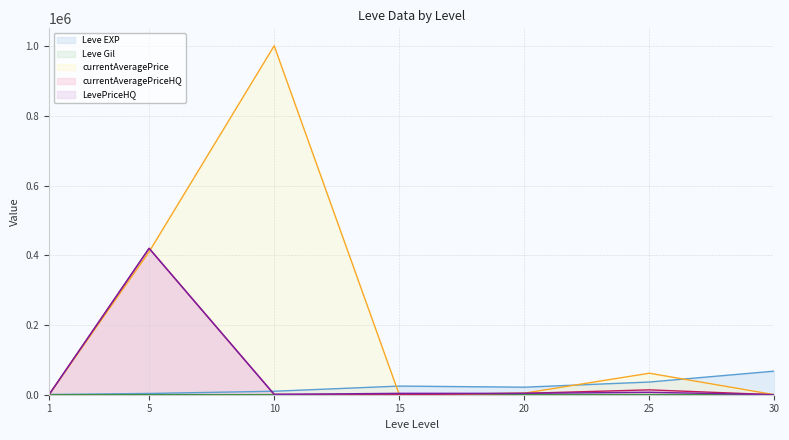

How many times do currentAveragePrice and currentAveragePriceHQ cross each other?

1